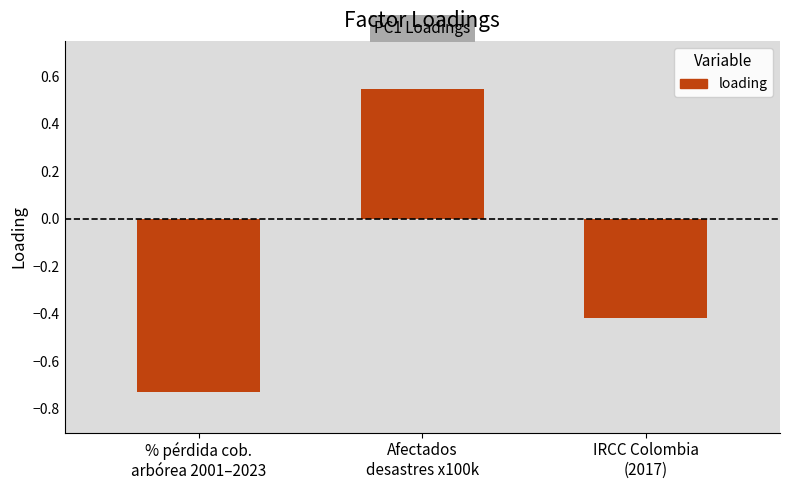

What is the label of the 1st bar from the right?

IRCC Colombia
(2017)